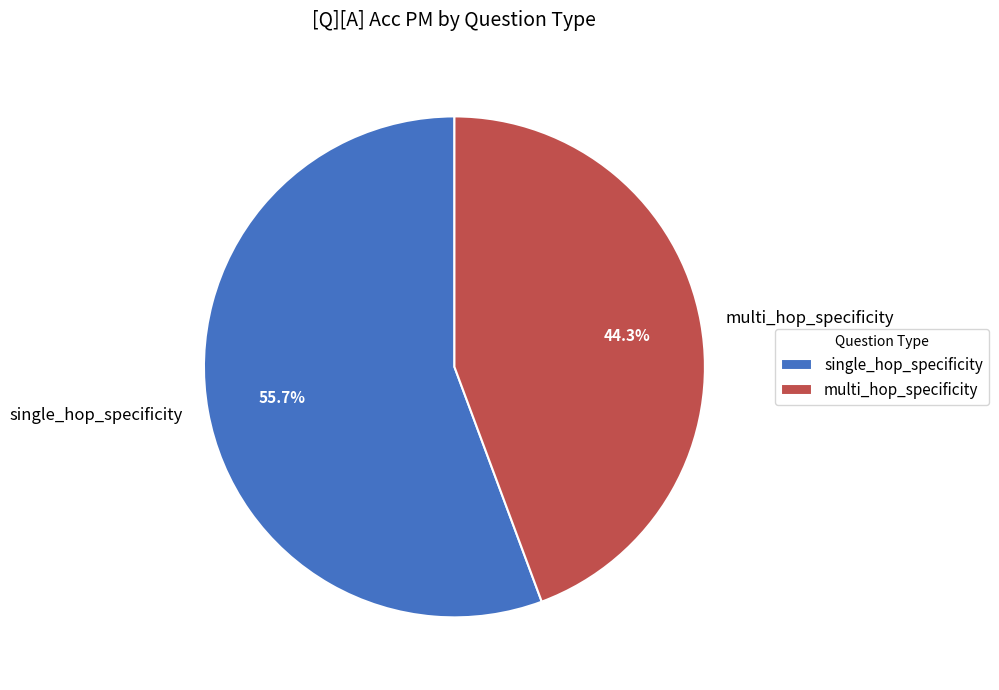

How many segments does this pie chart have?

2